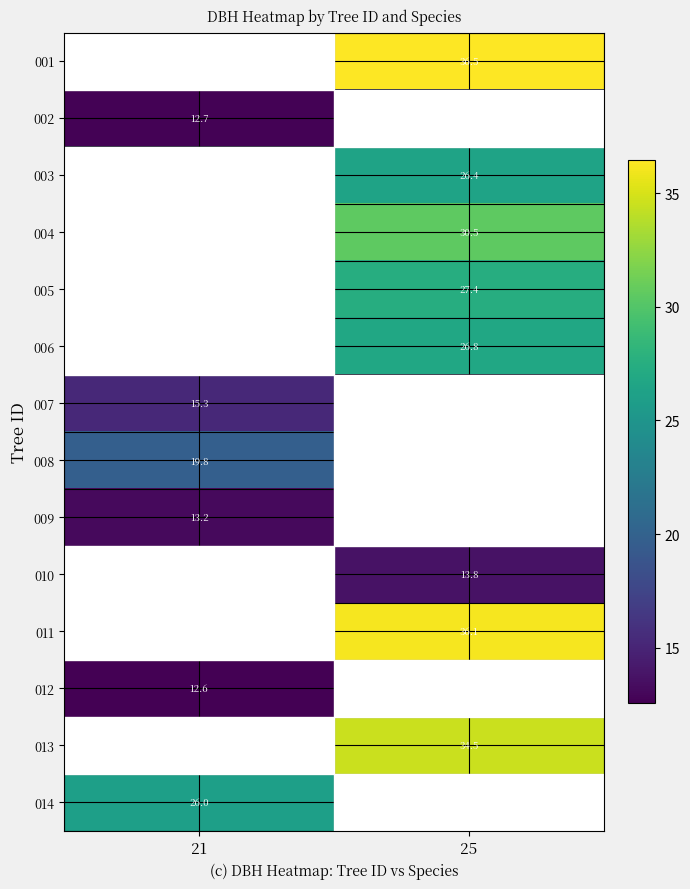

Which category has the highest value across all series?

25